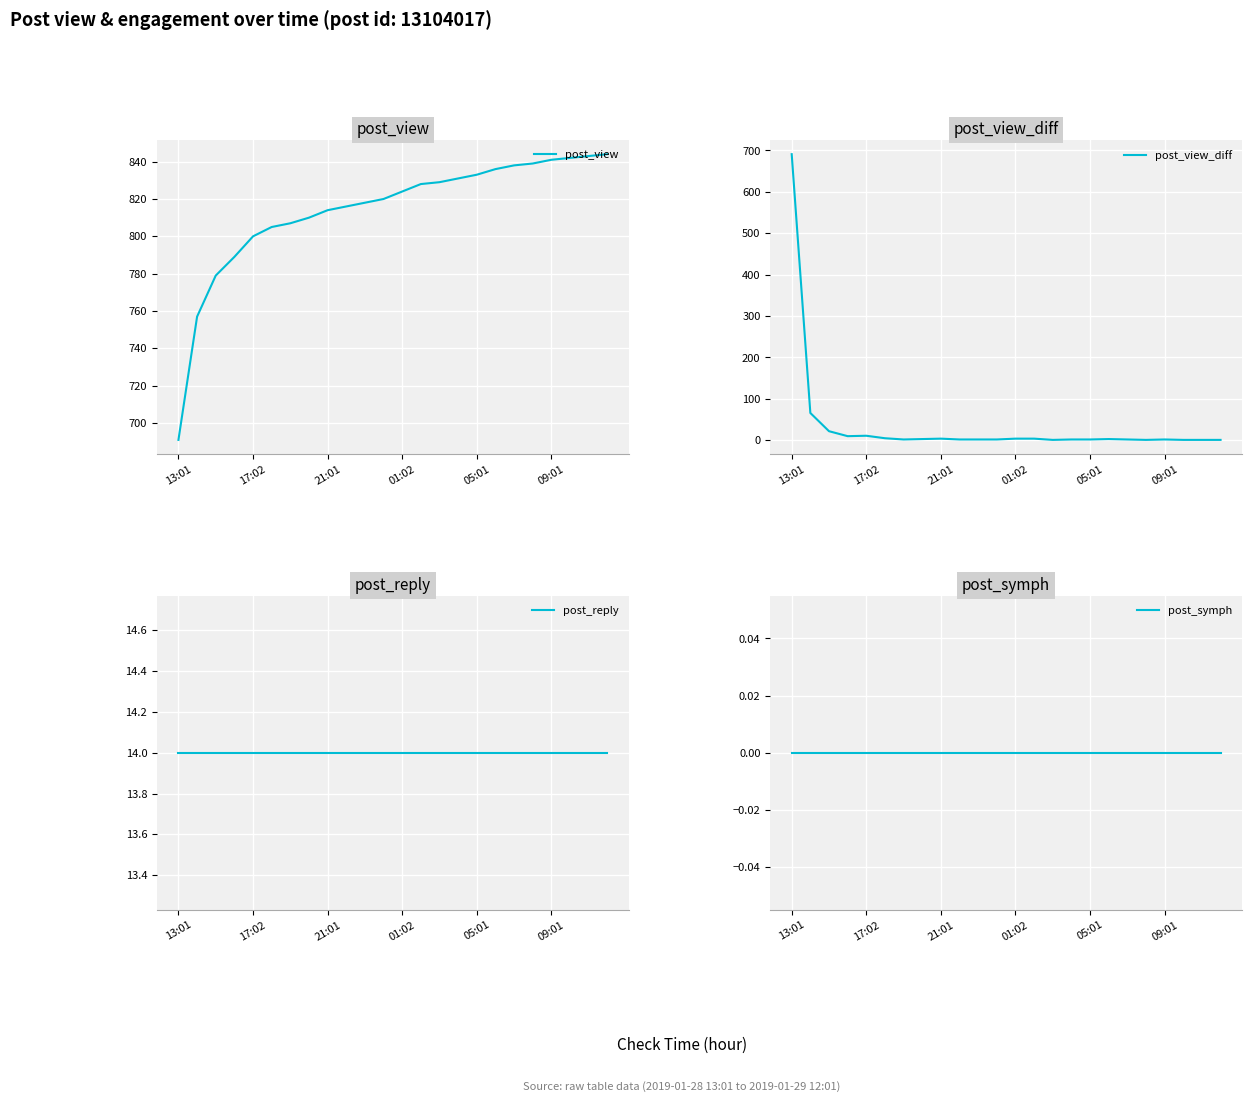

At which label does post_reply reach its peak?

13:01